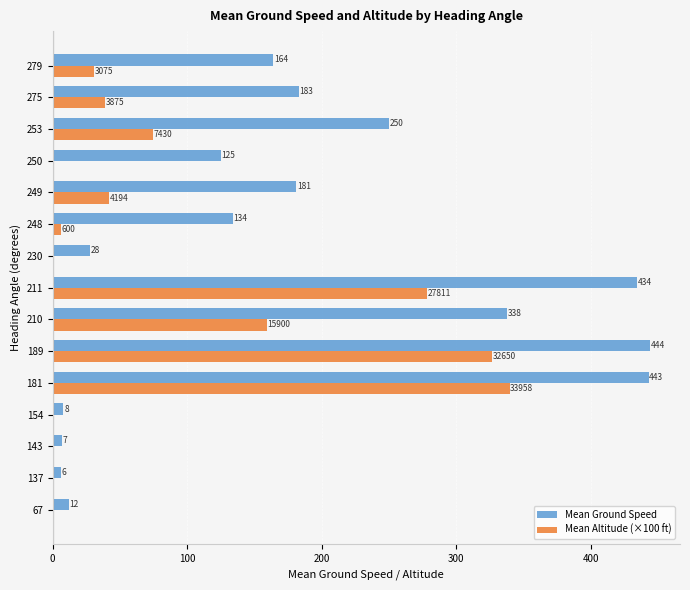

What is the maximum value shown in the chart?

444.0